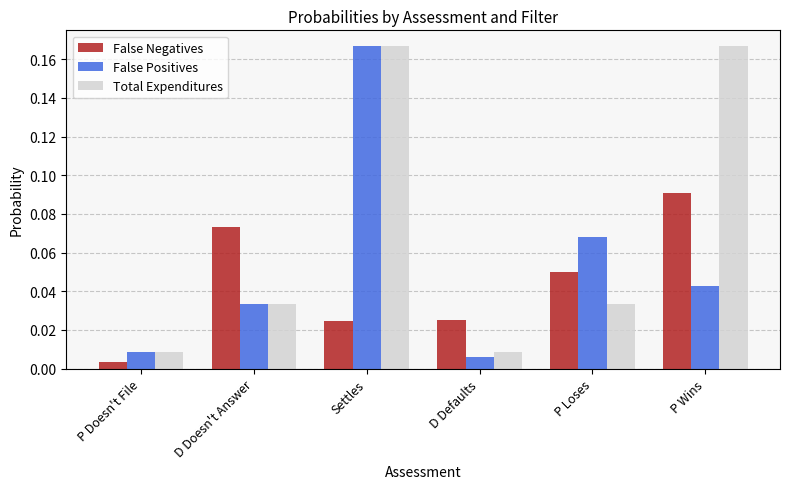

At which label does False Negatives reach its minimum?

P Doesn't File